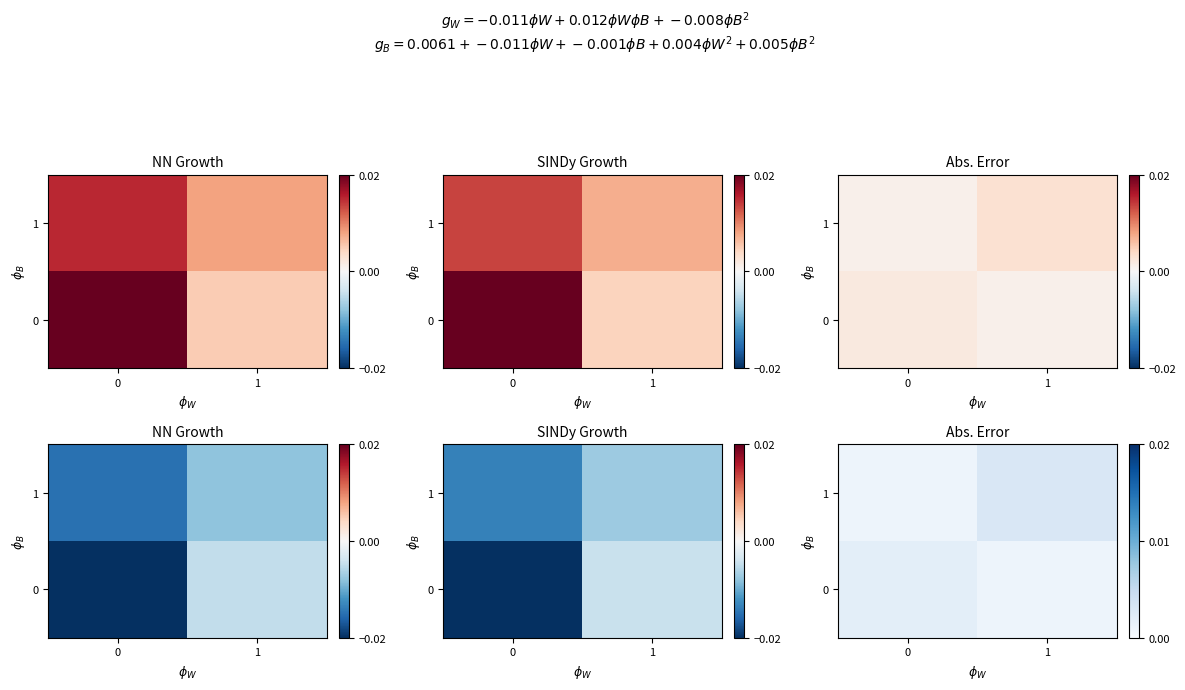

The 0 series shows 0.0 at 1. True or false?

True